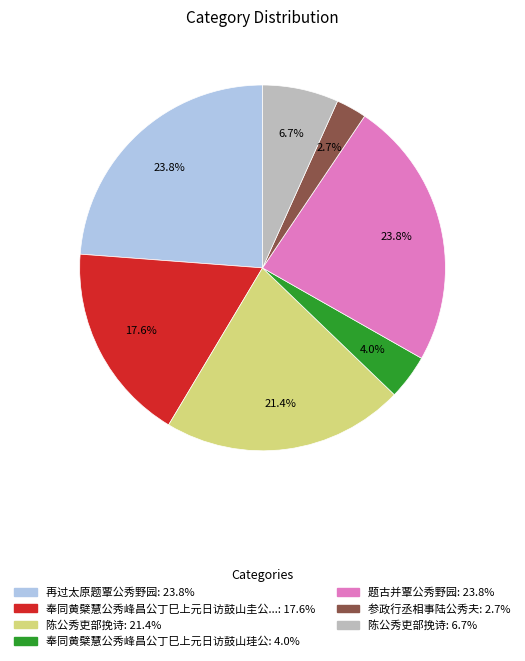

Is there any slice that represents more than half of the pie?

No